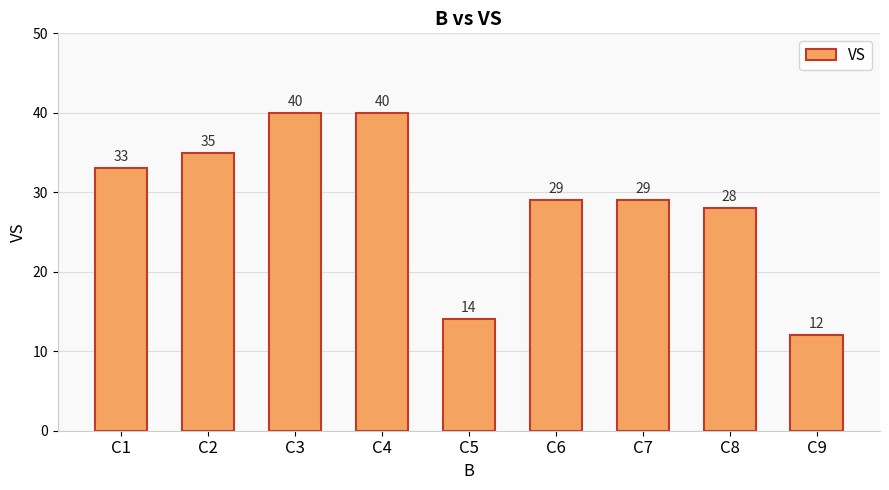

Reading left to right, extract all data points from this chart.

C1=33	C2=35	C3=40	C4=40	C5=14	C6=29	C7=29	C8=28	C9=12